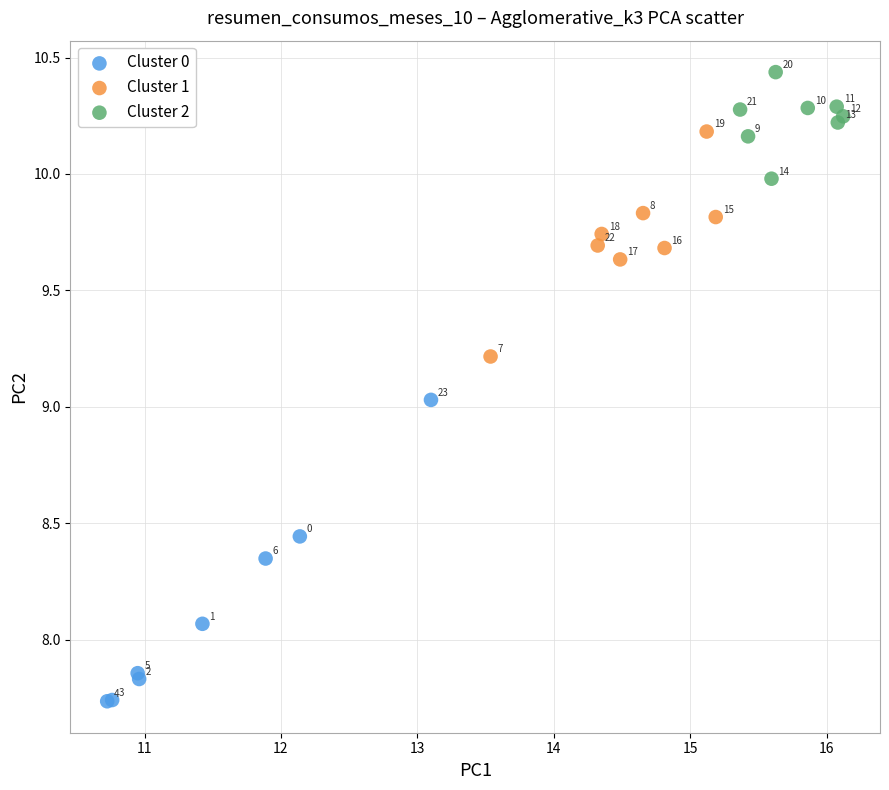

What are all the series names shown in the legend?

Cluster 0, Cluster 1, Cluster 2